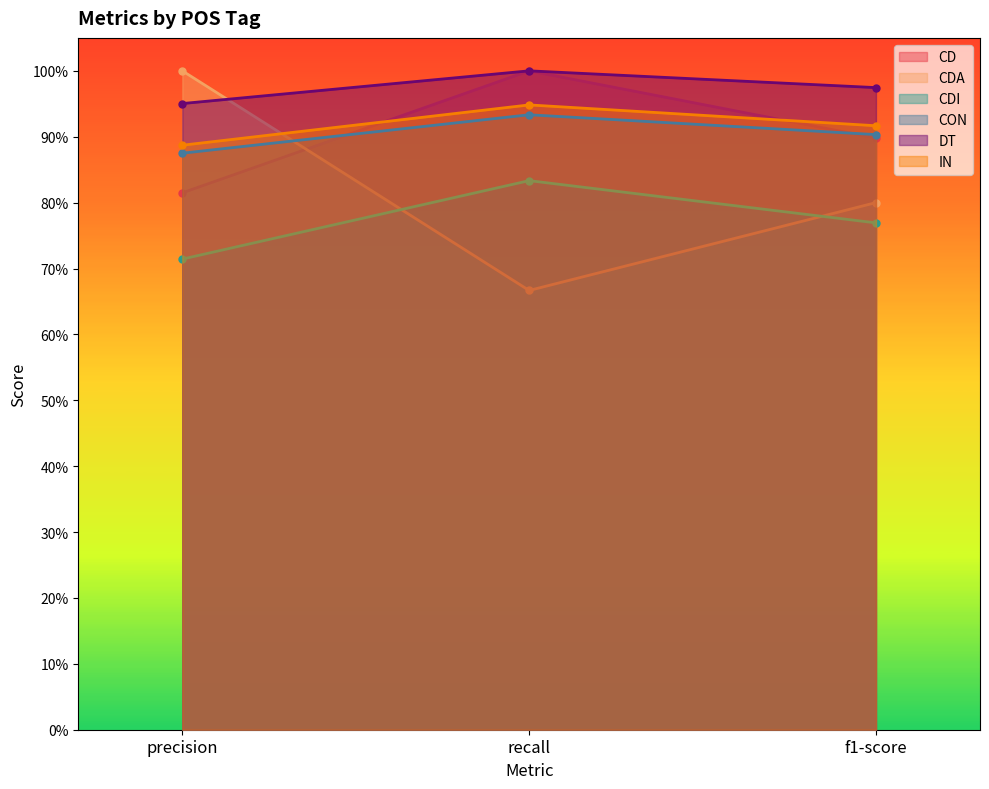

At how many categories does at least one series exceed 0?

3